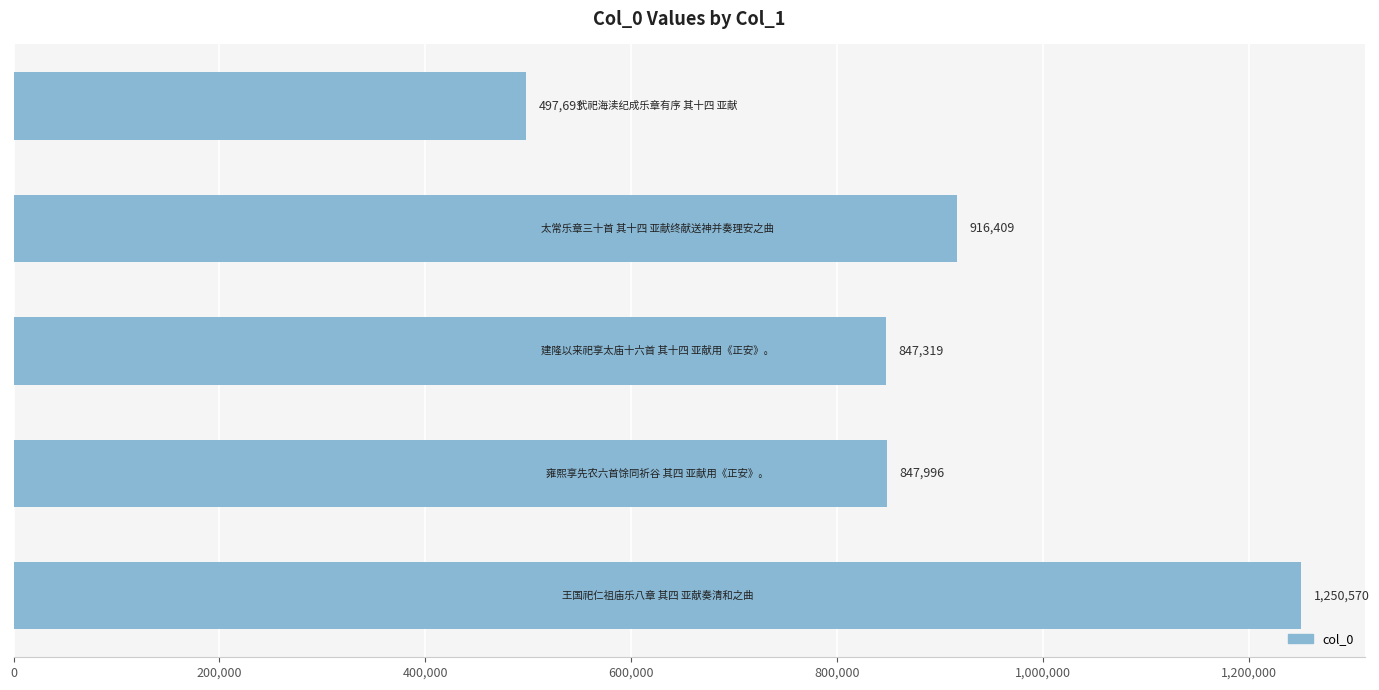

What is the average value?

871997